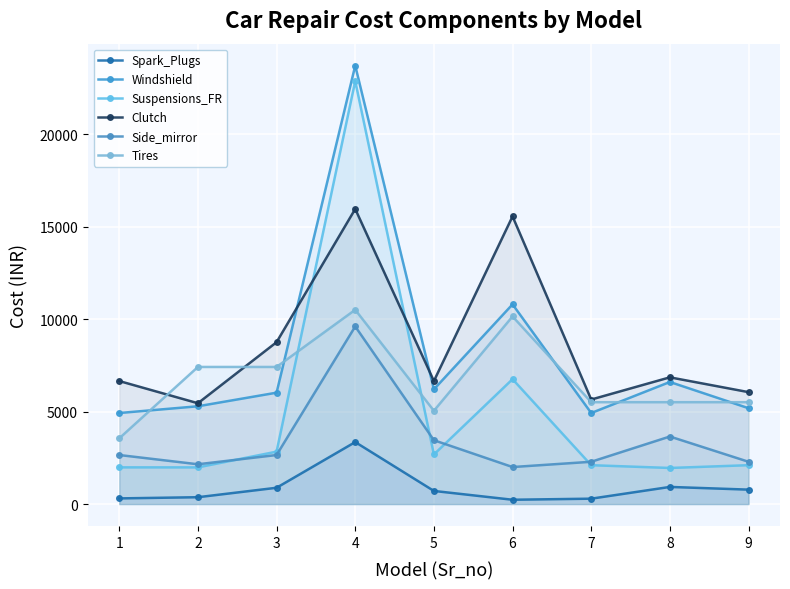

What is the total value across all series at 1?

20057